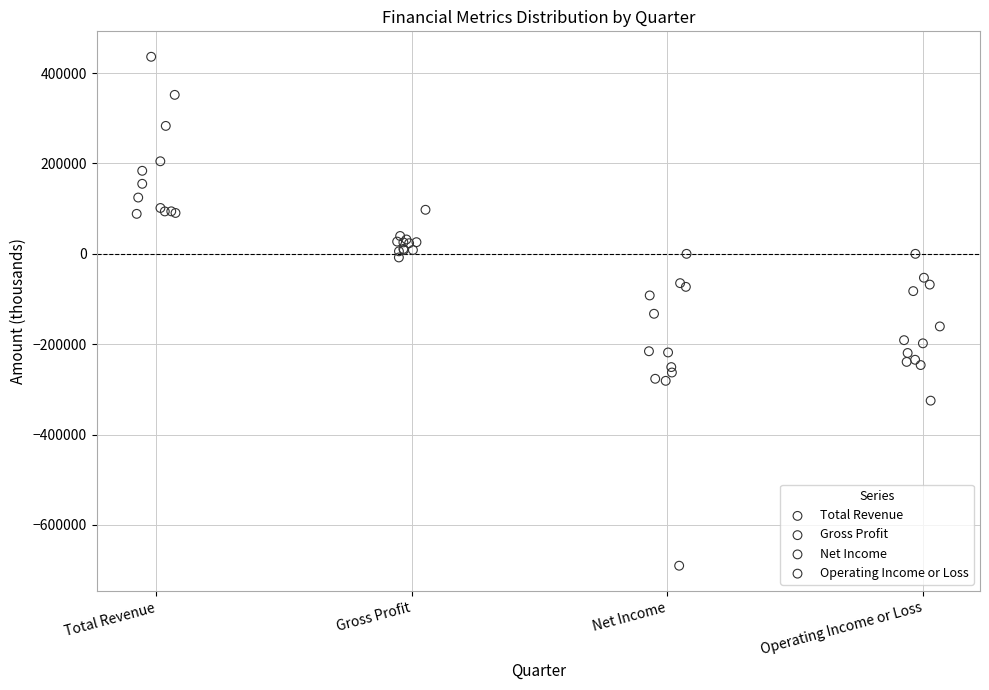

Which series has the widest spread of Y values?

Net Income